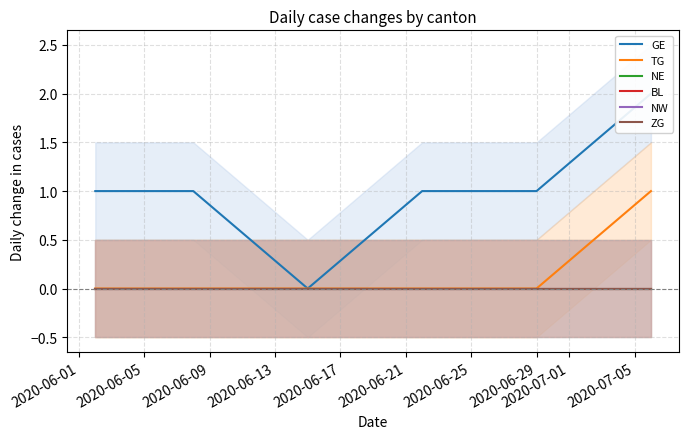

What is the highest value of the GE series?

2